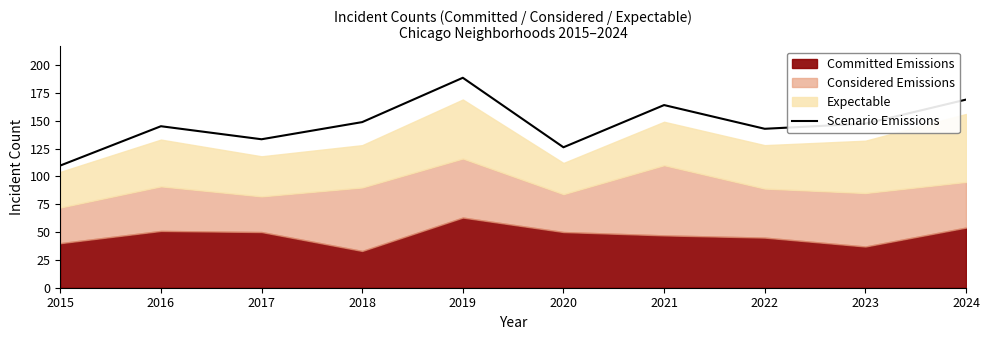

Which category has the lowest value across all series?

2015